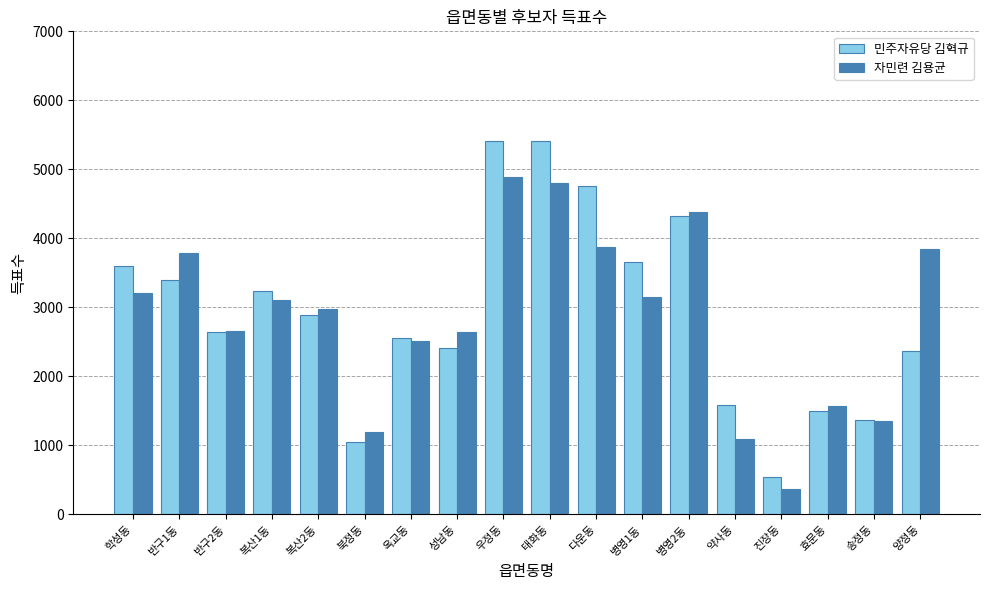

What is the sum of all 민주자유당 김혁규 values?

52705